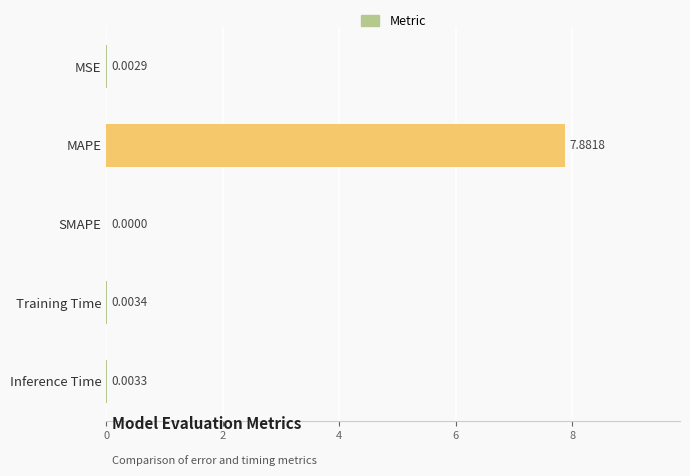

At which category does the chart reach its peak across all series?

MAPE